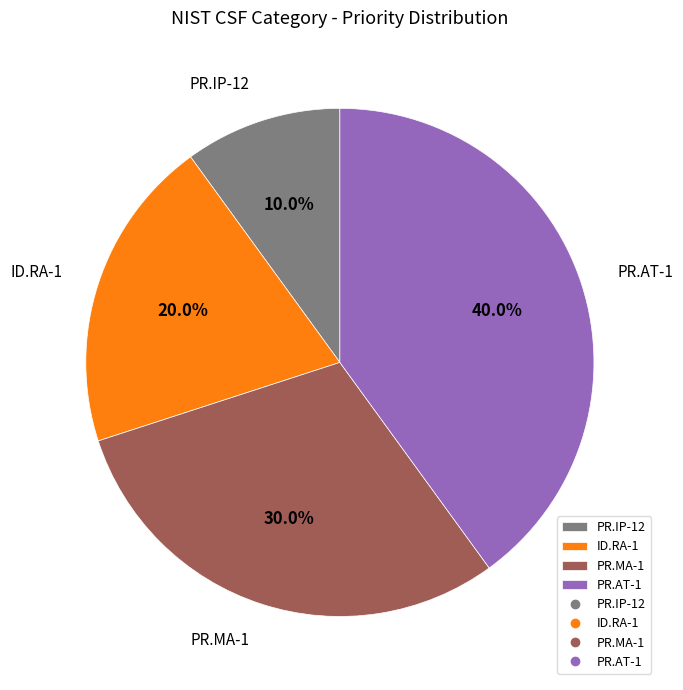

Is it true that PR.IP-12 is 10% of the pie?

True